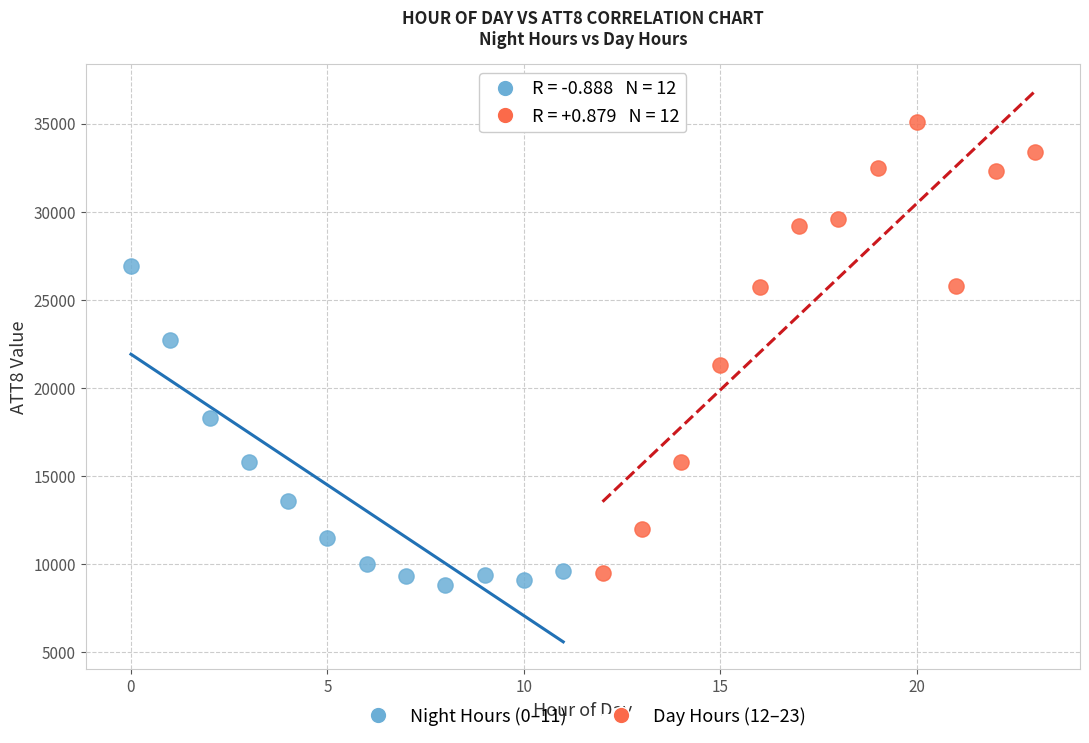

Which series has the largest Y range (max minus min)?

Day Hours (12–23)